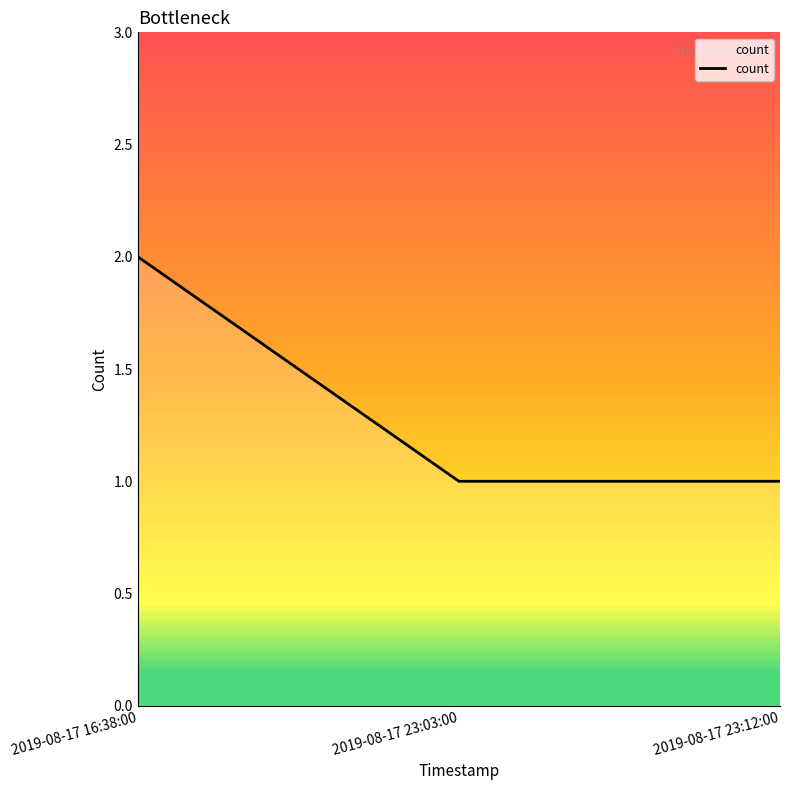

Which category has the highest value across all series?

2019-08-17 16:38:00